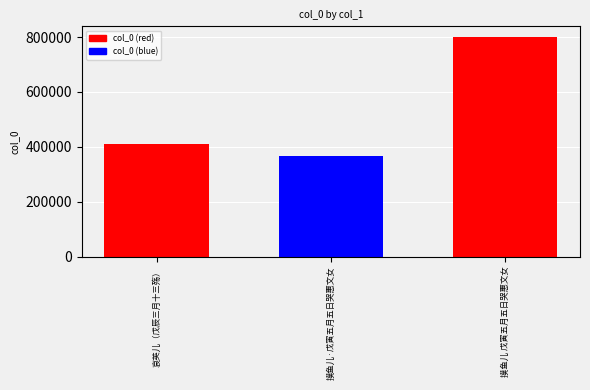

Reading left to right, what are all the values shown in this chart?

411310	367576	798933